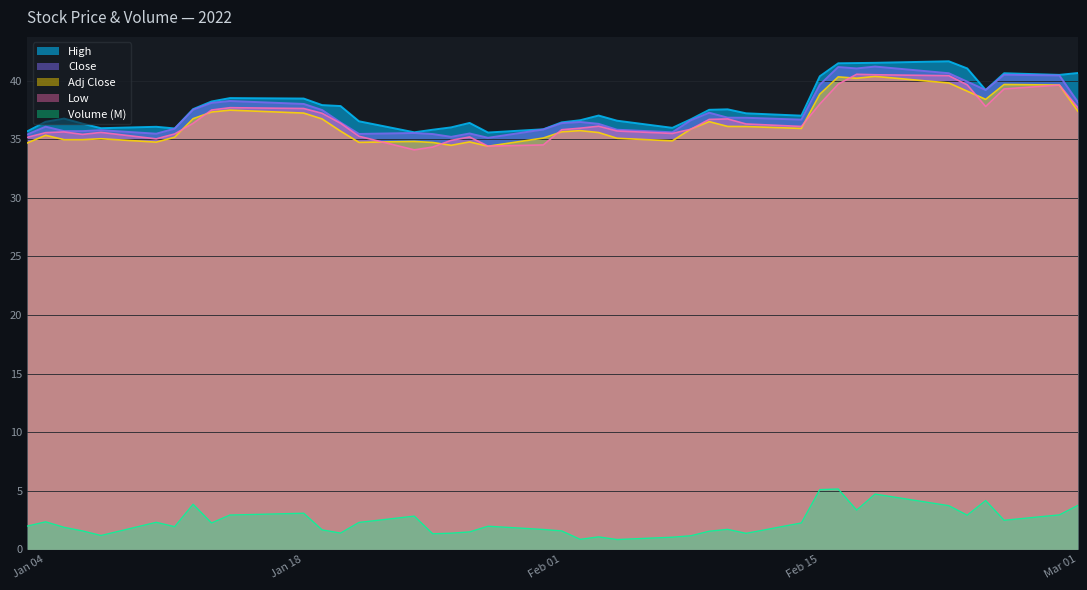

True or false: Low and Close cross at least once.

False